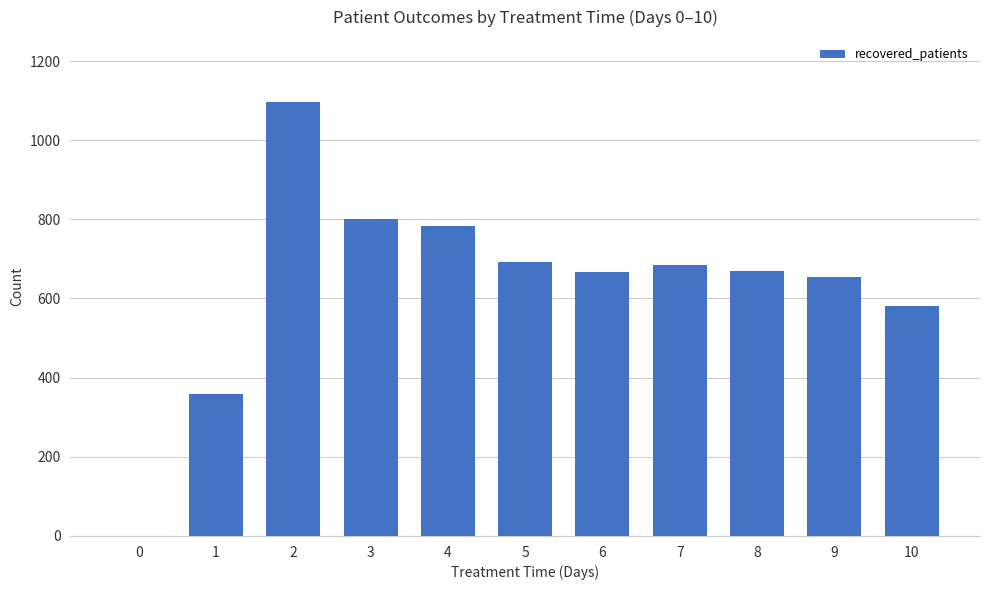

Approximately how many times larger is the value at 2 compared to 7?

1.6